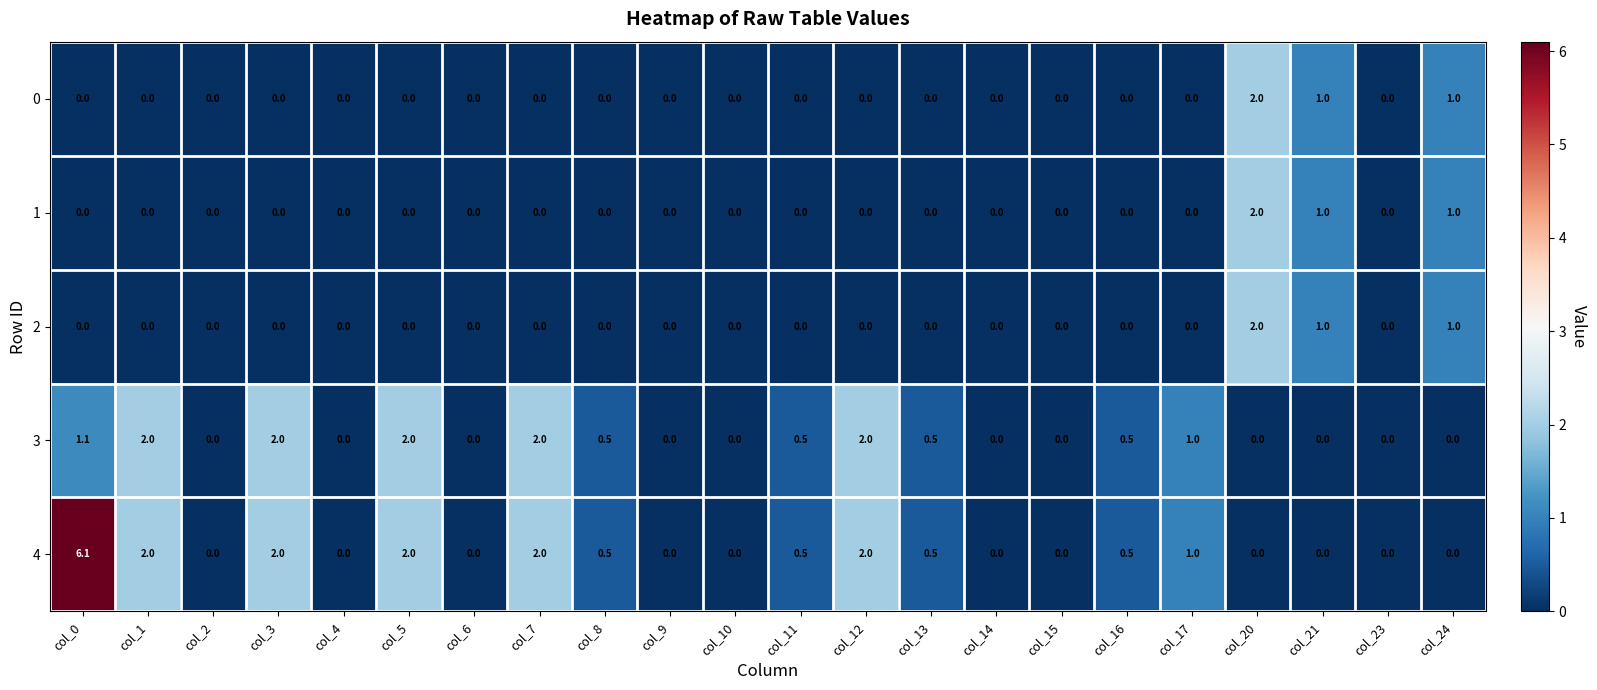

What is the difference between the maximum and minimum values in the 0 series?

2.0